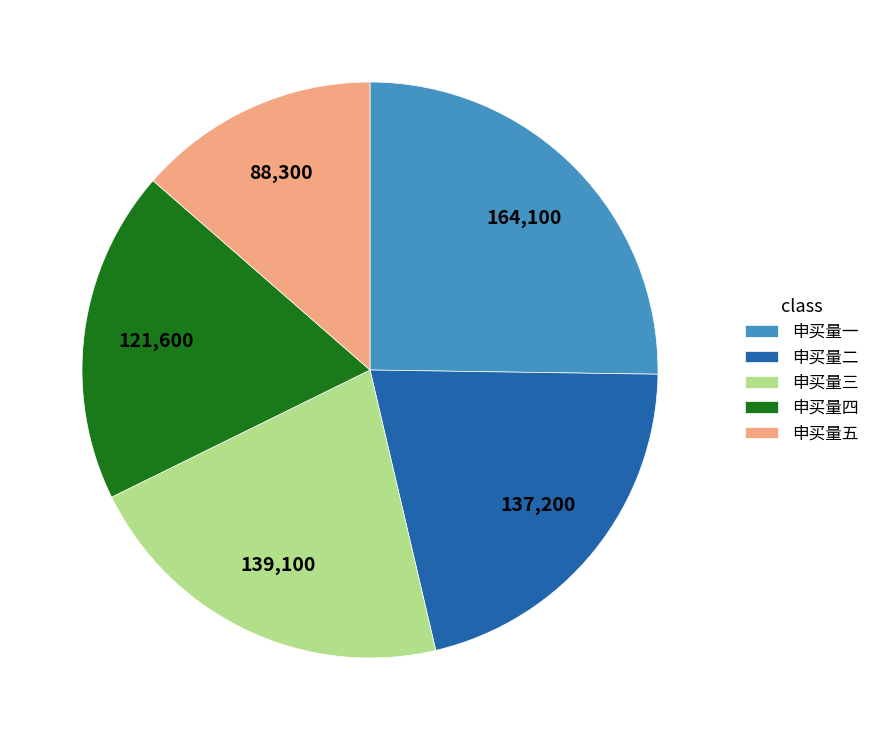

Do 申买量三 and 申买量四 together represent more than half of the pie?

No